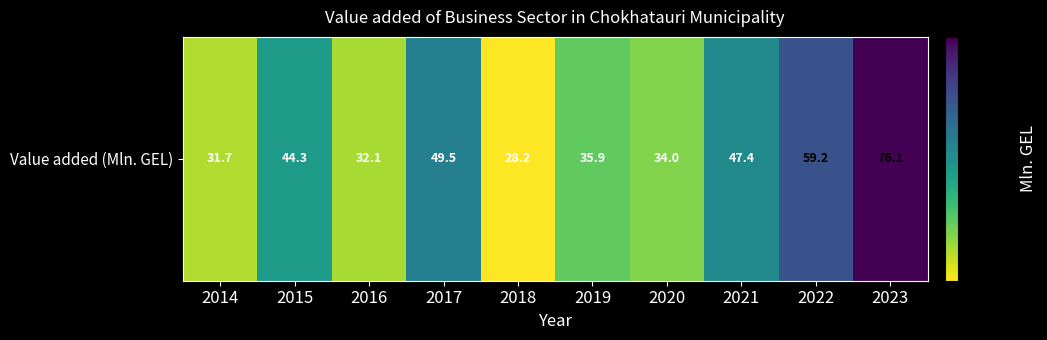

Rank the categories by value from lowest to highest.

2018, 2014, 2016, 2020, 2019, 2015, 2021, 2017, 2022, 2023